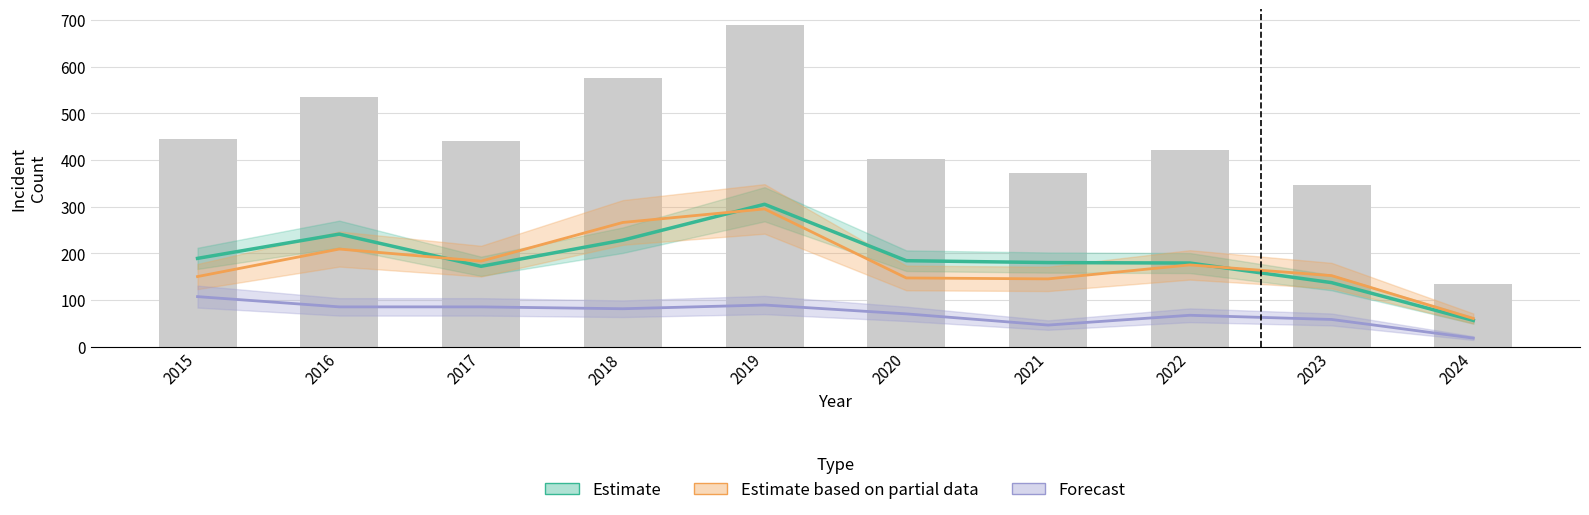

How many groups of bars are there?

10